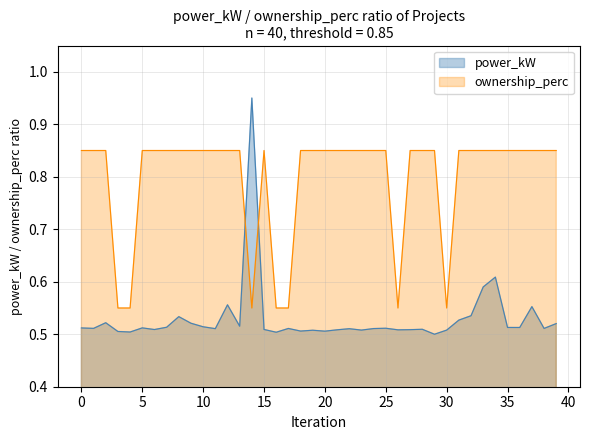

The value of power_kW at 30 is 0.7. True or false?

False